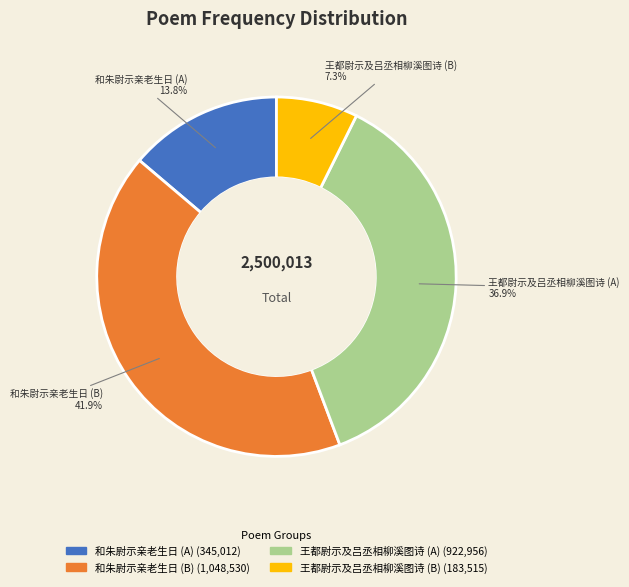

Does any single category account for the majority?

No